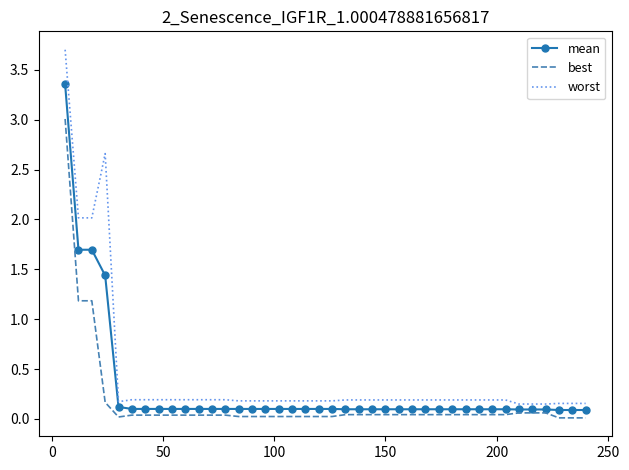

What is the maximum value shown in the chart?

3.7